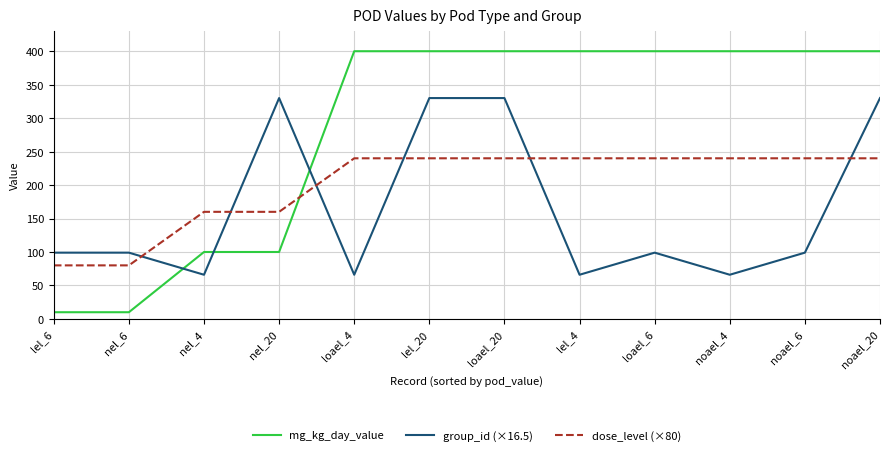

Which label corresponds to the smallest value in the chart?

lel_6